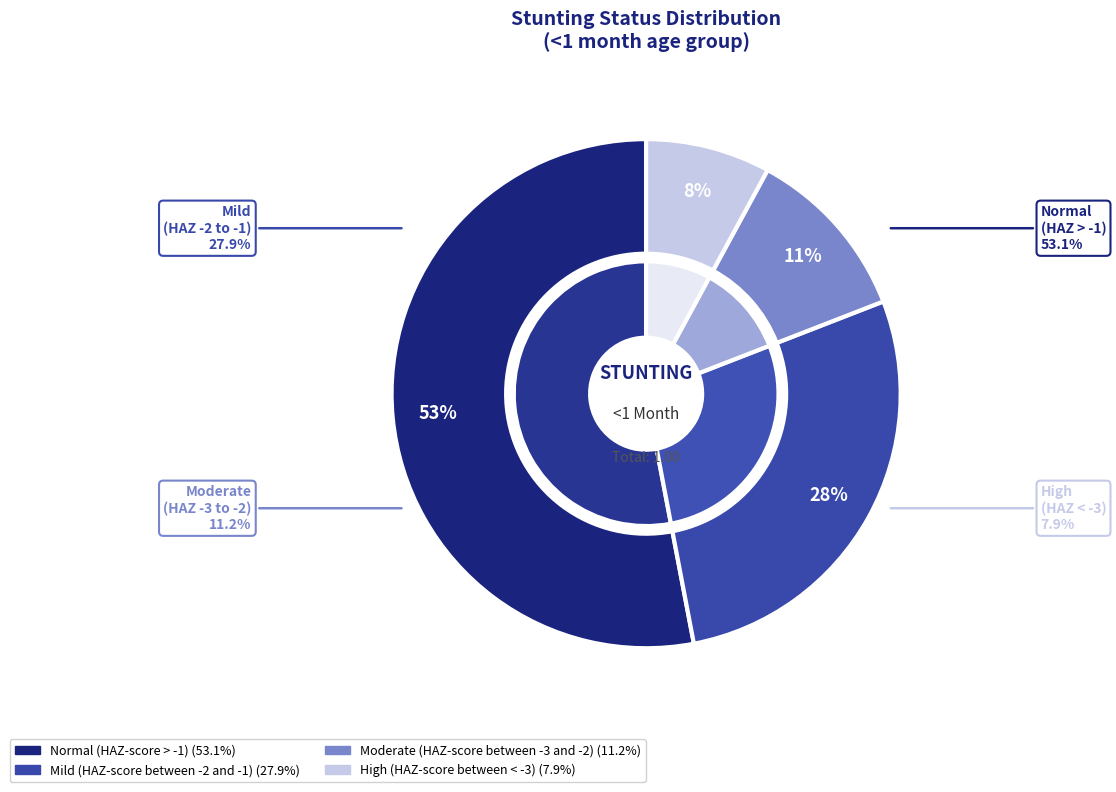

Does any single category account for the majority?

Yes